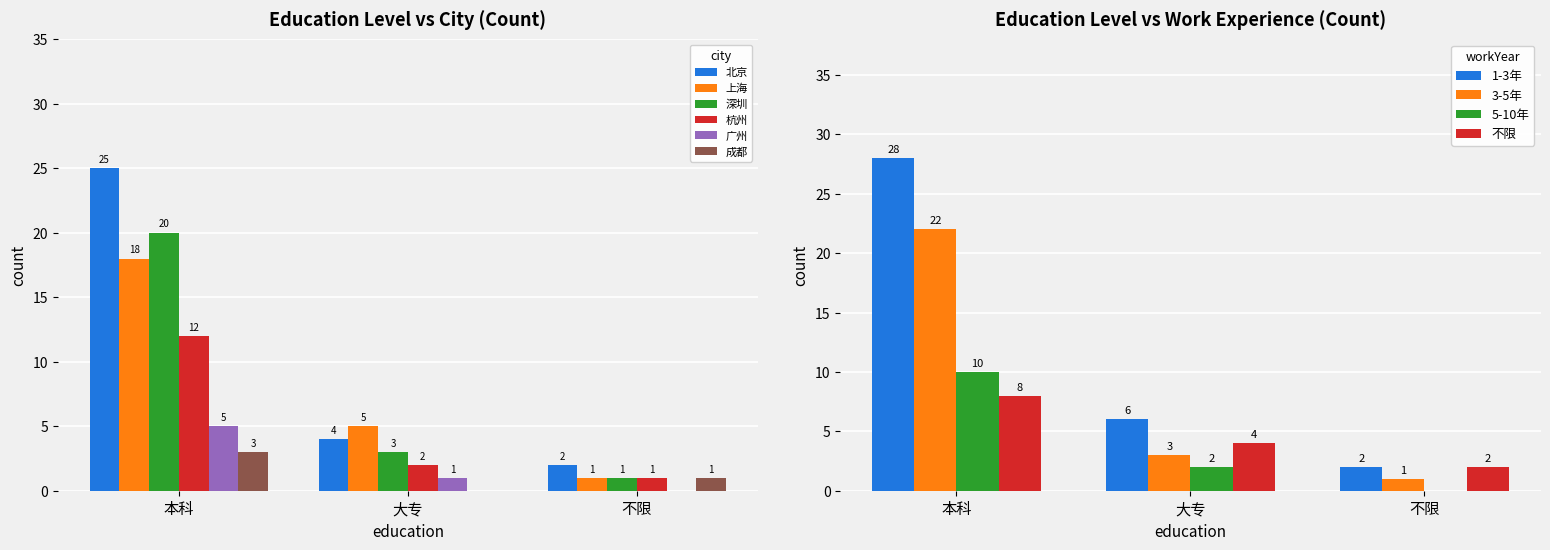

Which series has the largest range (max minus min)?

北京